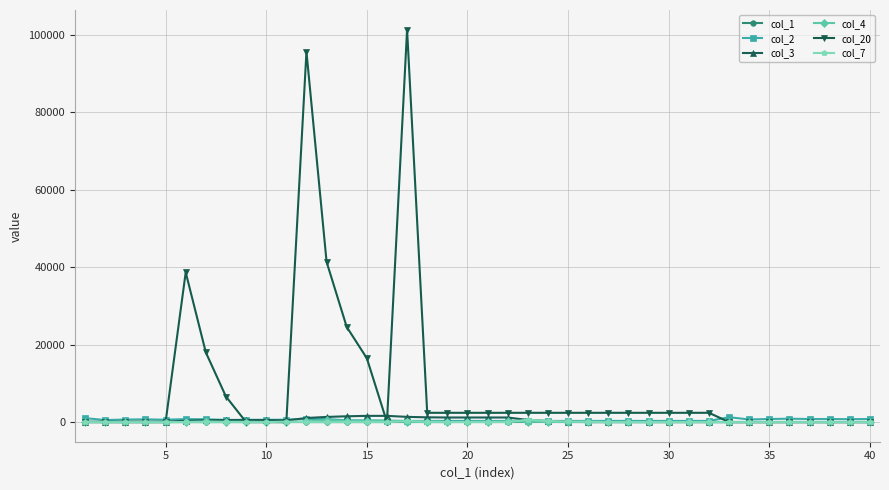

At how many categories does at least one series exceed 33169?

4